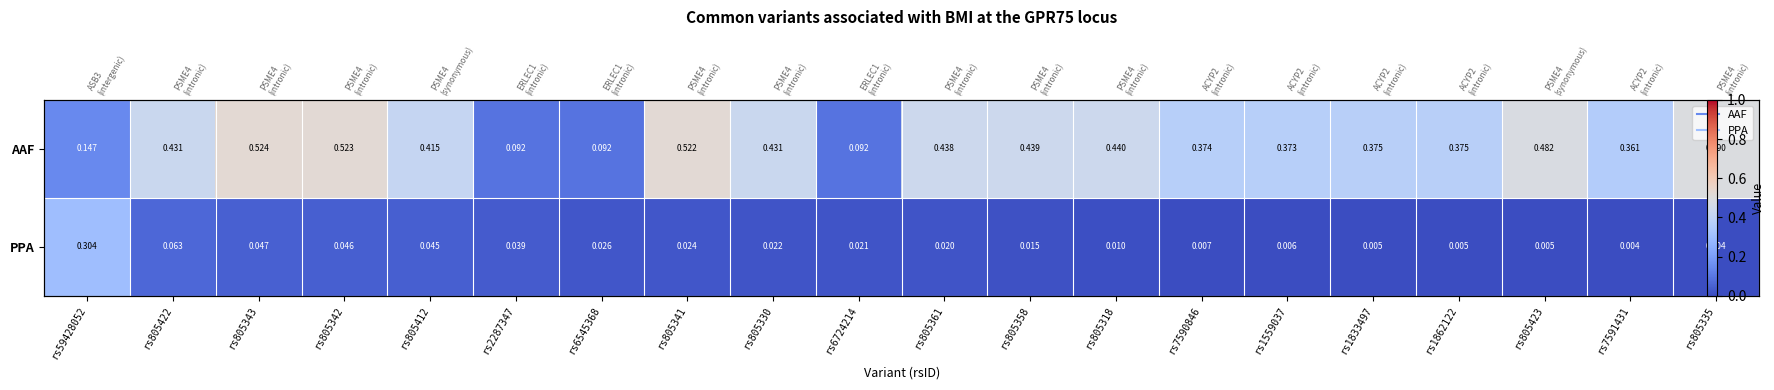

Between rs6724214 and rs805342, which is larger?

rs805342